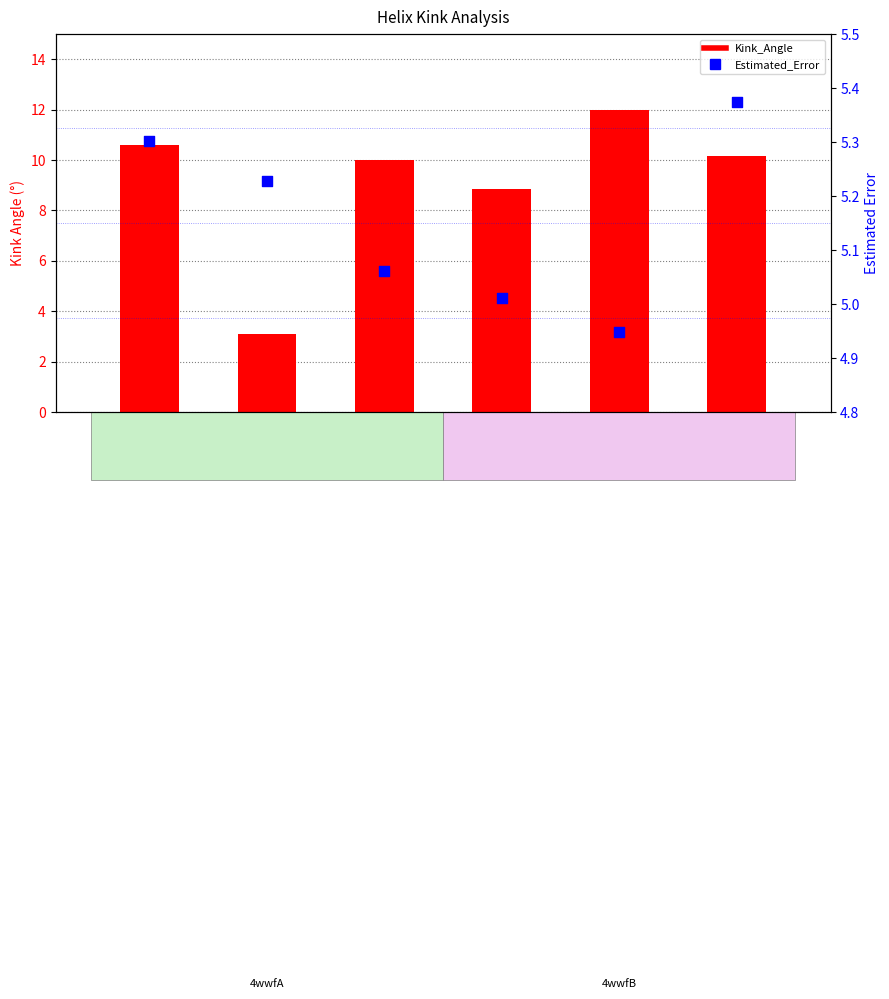

Which series reaches the minimum Y coordinate?

Kink_Angle